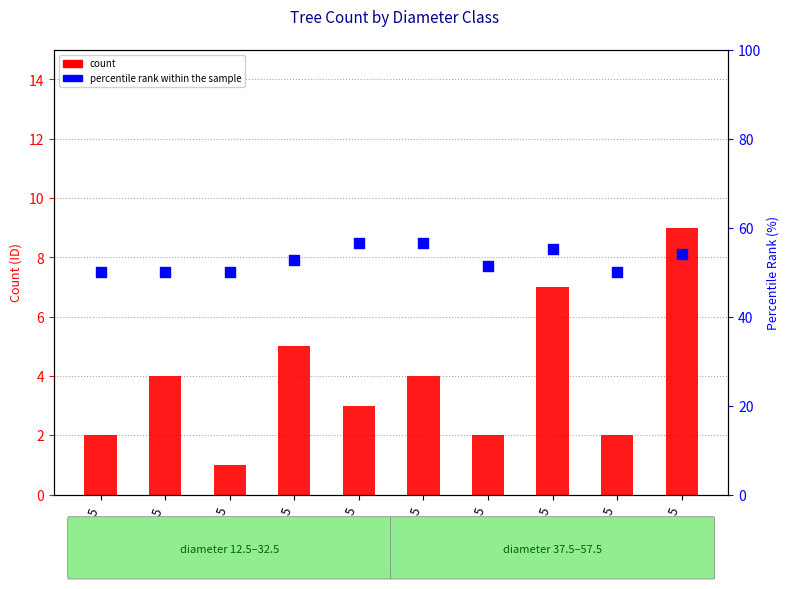

What is the total value across all series at 17,5?

54.0